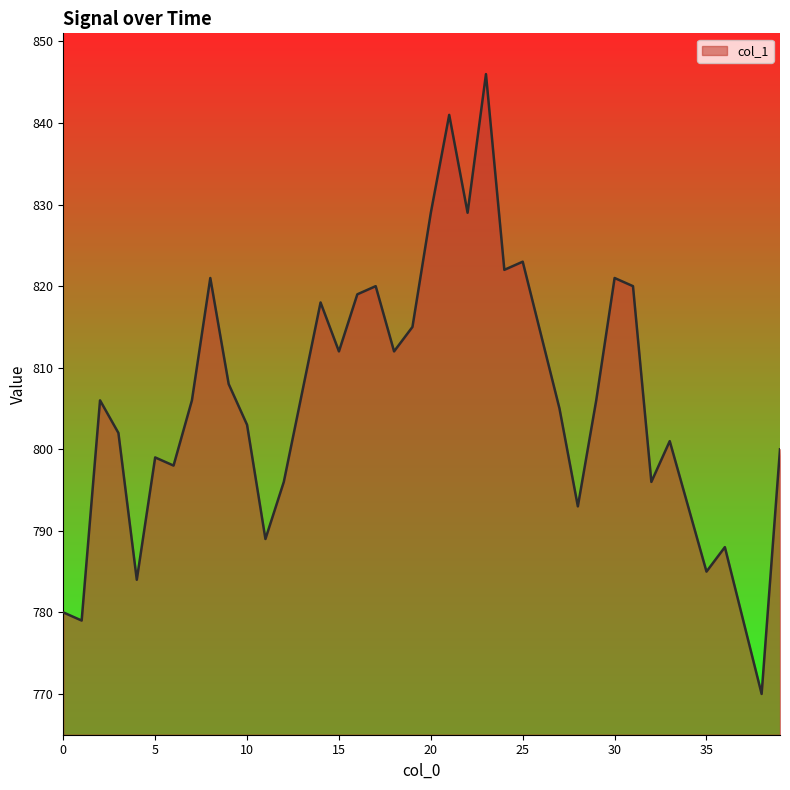

What is the difference between the maximum and minimum values?

76